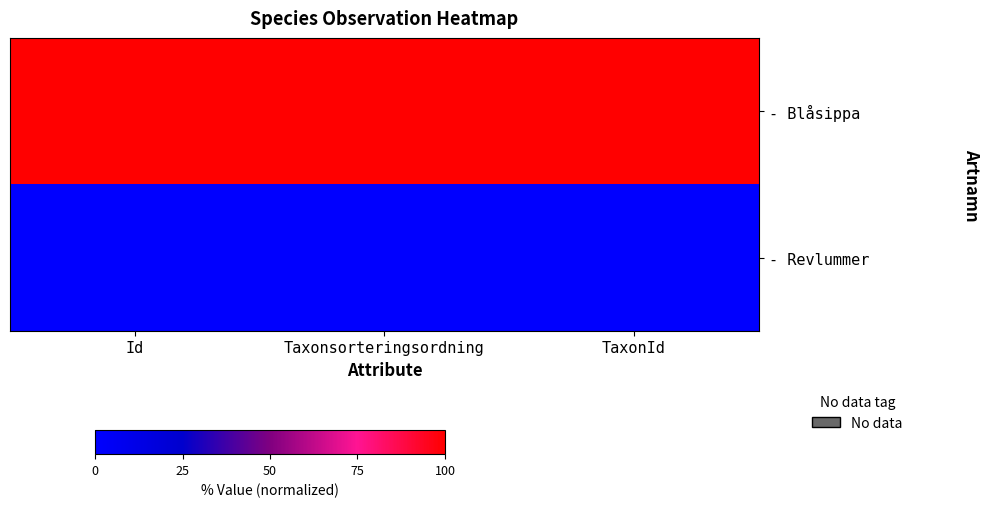

Which has a higher value, Id or TaxonId?

Id